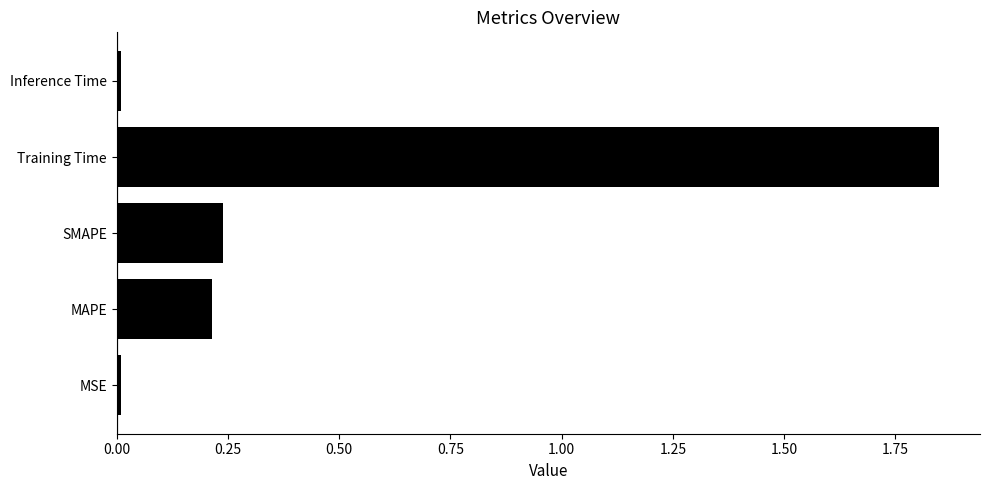

What is the sum of all values?

2.3